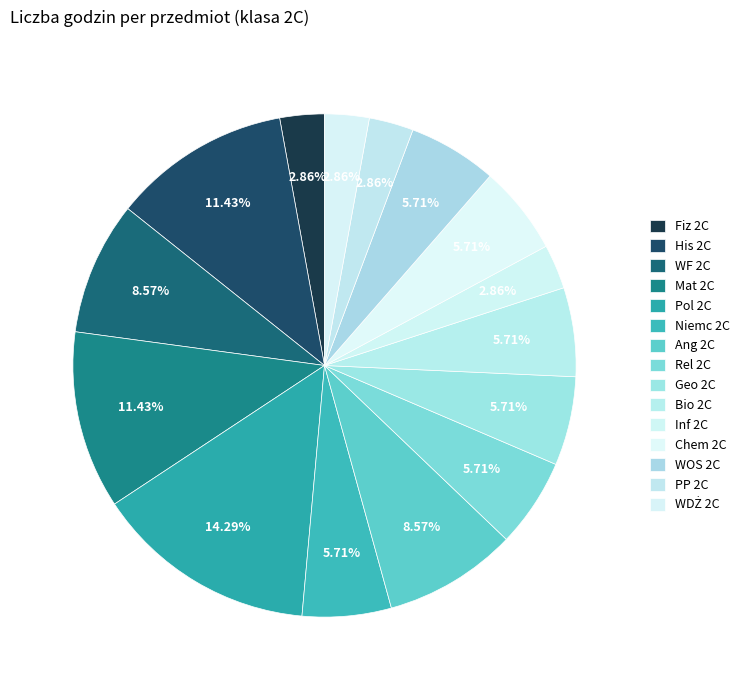

What portion of the pie excludes WOS 2C?

94.3%